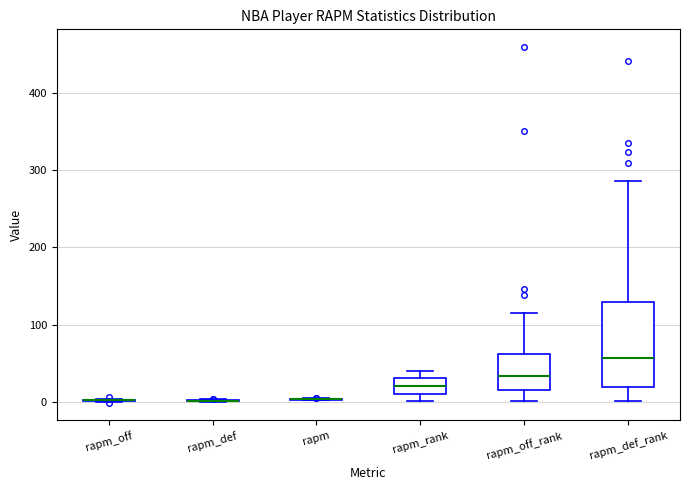

Reading left to right, read every box against the y-axis: the position of its median line, the range the box covers, and the ends of its whiskers. The values are not printed on the chart, so give them approximately, as read against the axis.

rapm_off: box collapsed to a line at 0, whiskers 0 to 0
rapm_def: box collapsed to a line at 0, whiskers 0 to 0
rapm: box collapsed to a line at 0, whiskers 0 to 0
rapm_rank: median 20, box 10 to 30, whiskers 0 to 40
rapm_off_rank: median 30, box 10 to 60, whiskers 0 to 120
rapm_def_rank: median 60, box 20 to 130, whiskers 0 to 290